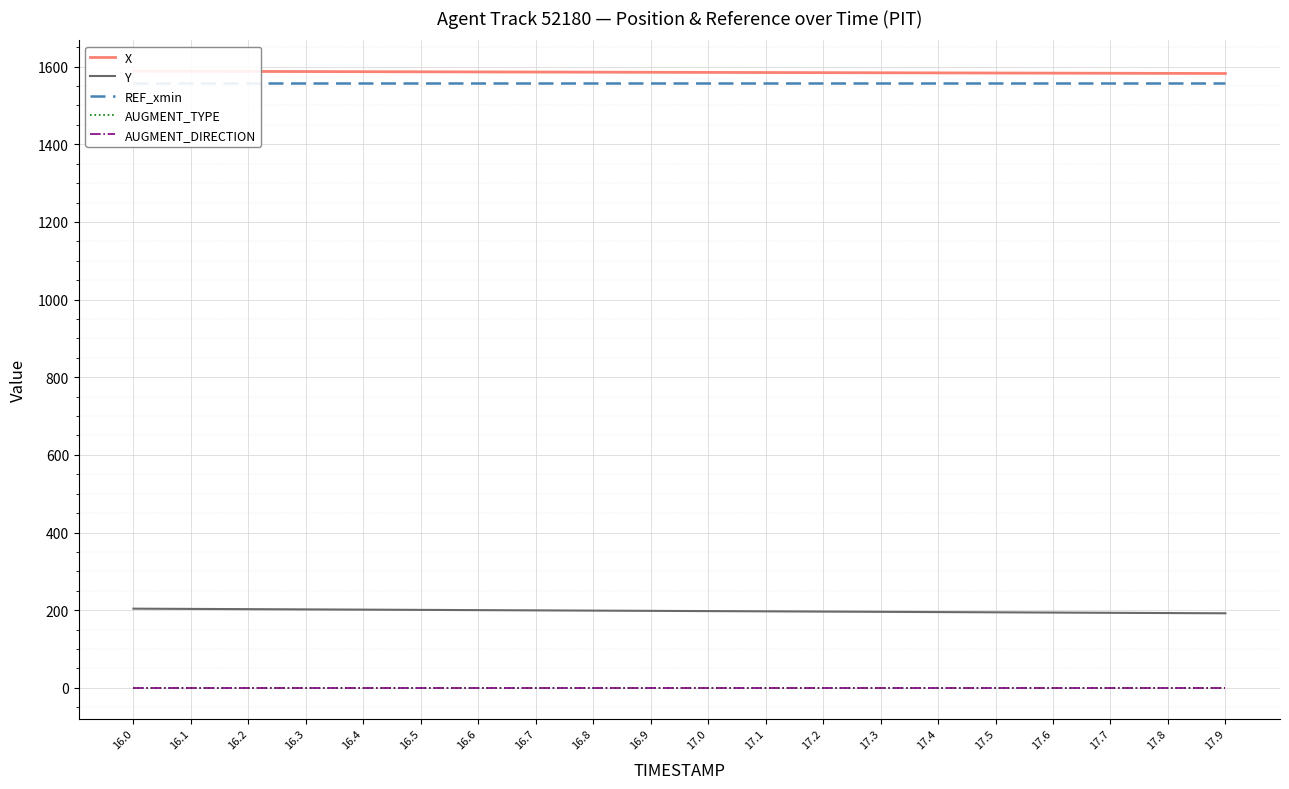

True or false: Y and AUGMENT_DIRECTION cross at least once.

False